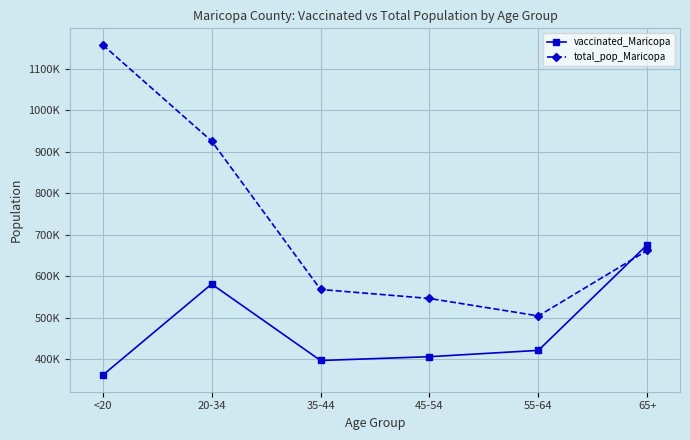

True or false: vaccinated_Maricopa has a value of 152630 at 20-34.

False